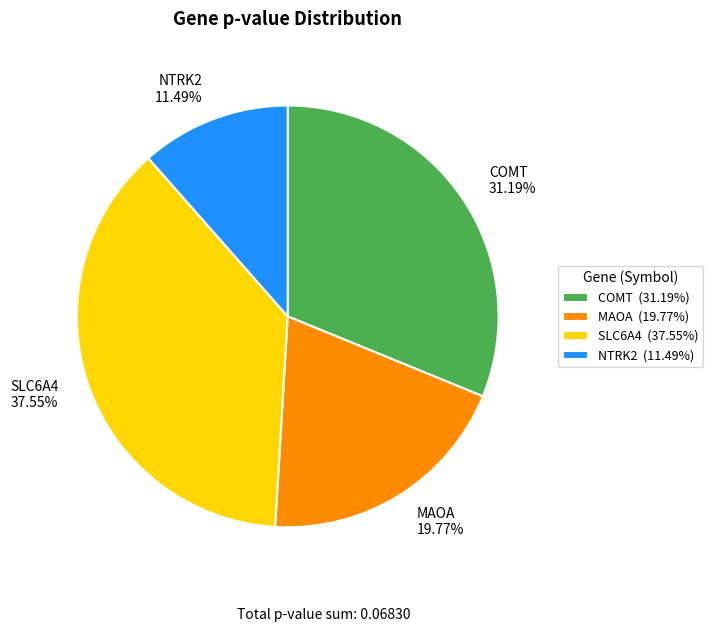

Does MAOA represent more than half of the total?

No